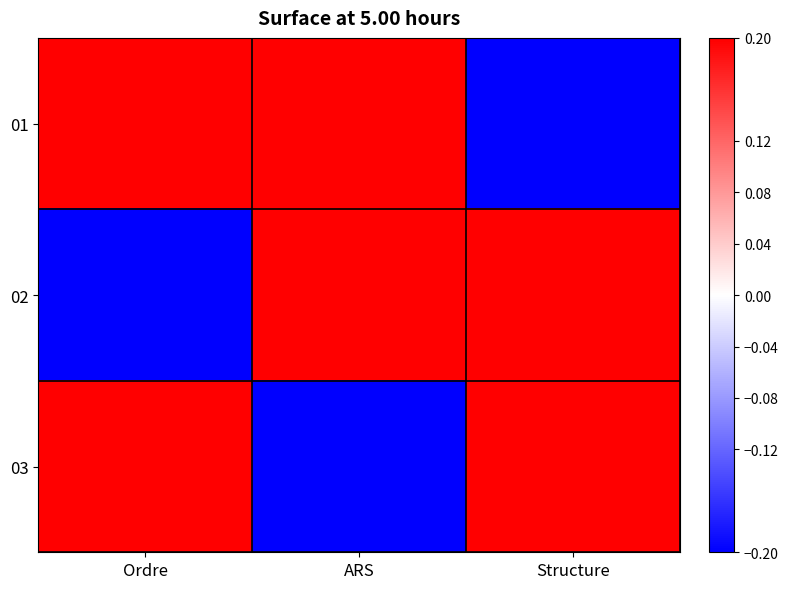

Reading right to left, transcribe all the data shown in this chart.

01: Structure=-0.5	ARS=0.5	Ordre=1.0
02: Structure=0.5	ARS=1.0	Ordre=-0.5
03: Structure=1.0	ARS=-0.5	Ordre=0.5